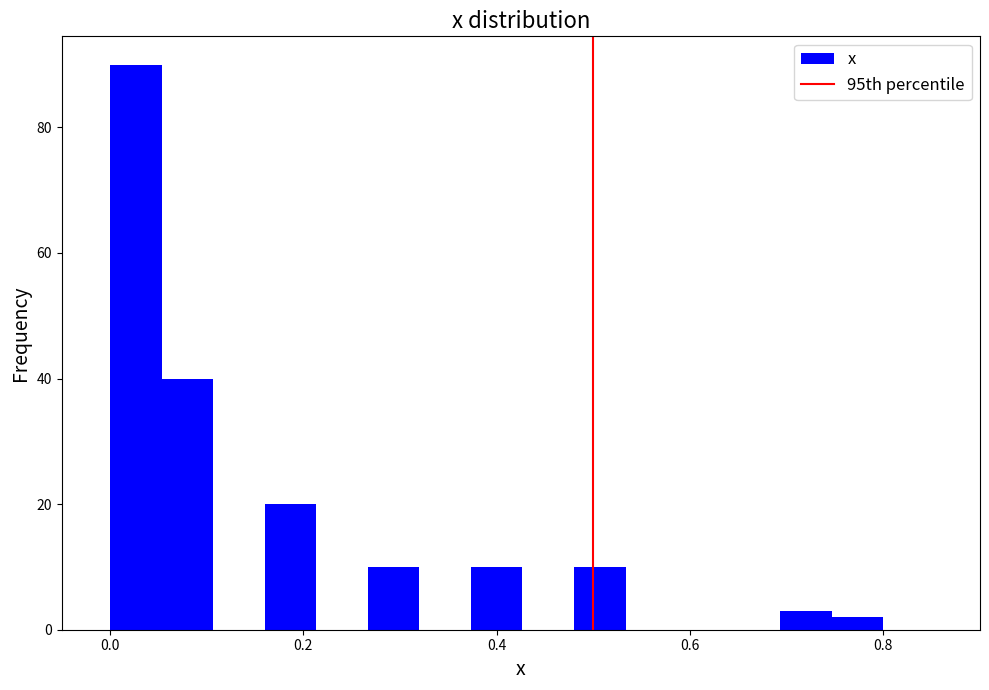

Around what value on the x-axis is the tallest bar? Give the approximate position of its centre, as read against the axis.

0.02